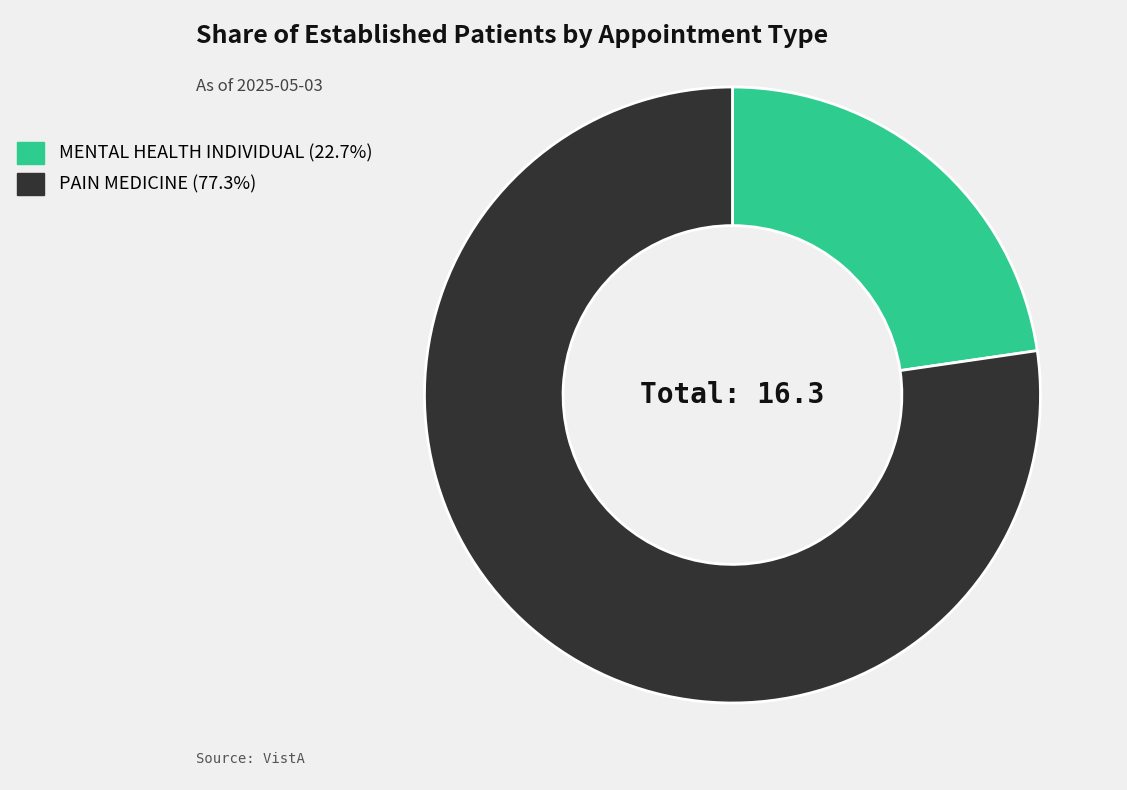

Do PAIN MEDICINE and MENTAL HEALTH INDIVIDUAL together represent more than half of the pie?

Yes